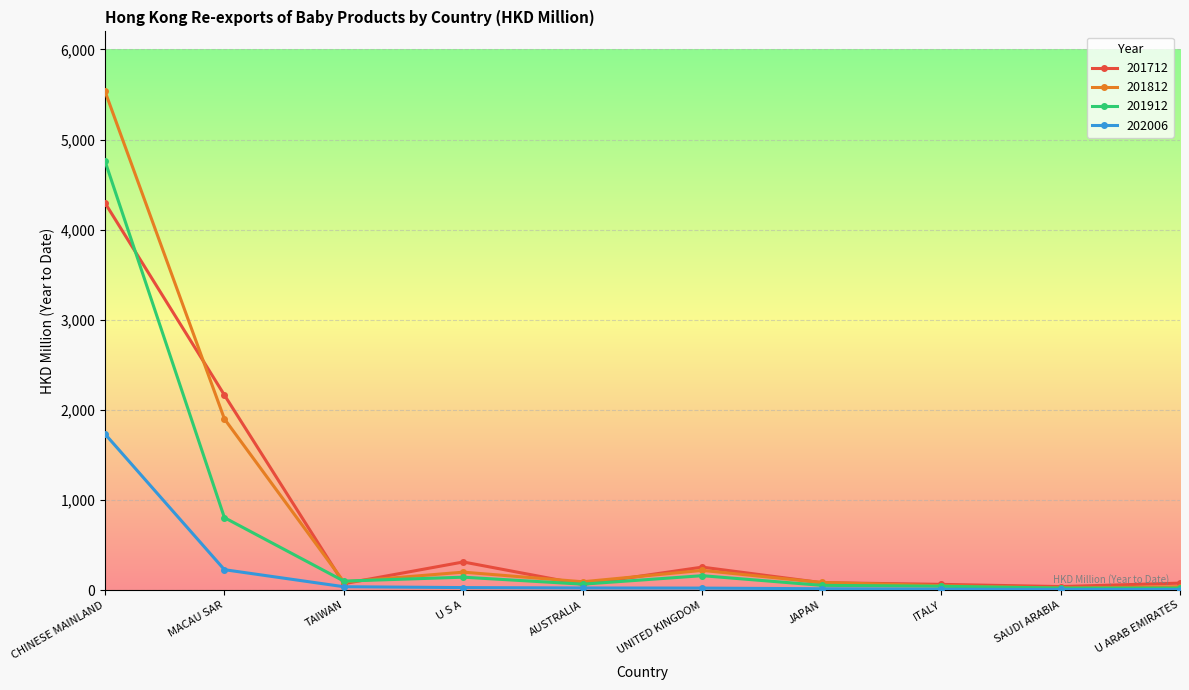

How many data points in 201712 are less than 82?

5